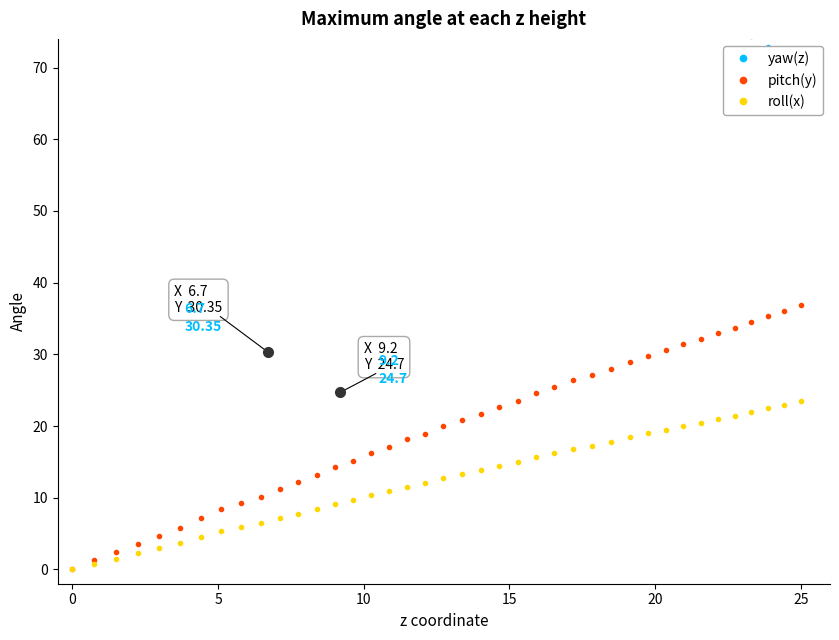

Is this an area chart (filled region under the line)?

No